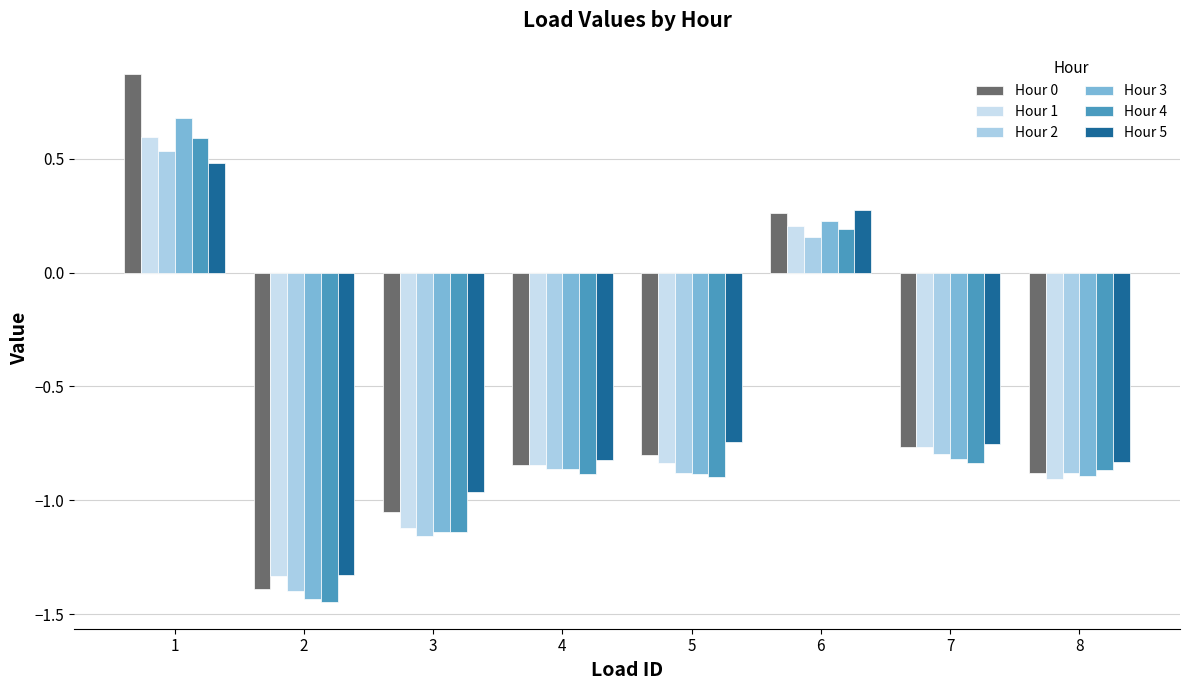

At how many categories does at least one series exceed -1?

7